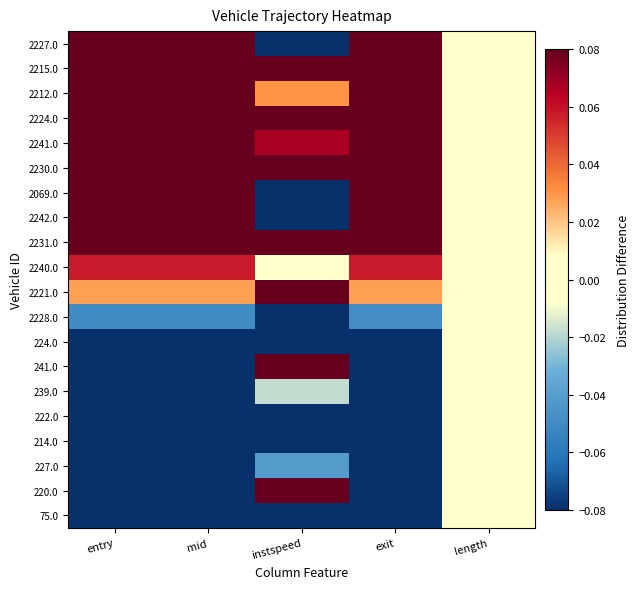

Reading right to left, transcribe all the data shown in this chart.

75.0: length=0.0	exit=-0.1	instspeed=-0.1	mid=-0.1	entry=-0.1
220.0: length=0.0	exit=-0.1	instspeed=0.1	mid=-0.1	entry=-0.1
227.0: length=0.0	exit=-0.1	instspeed=-0.0	mid=-0.1	entry=-0.1
214.0: length=0.0	exit=-0.1	instspeed=-0.1	mid=-0.1	entry=-0.1
222.0: length=0.0	exit=-0.1	instspeed=-0.1	mid=-0.1	entry=-0.1
239.0: length=0.0	exit=-0.1	instspeed=-0.0	mid=-0.1	entry=-0.1
241.0: length=0.0	exit=-0.1	instspeed=0.1	mid=-0.1	entry=-0.1
224.0: length=0.0	exit=-0.1	instspeed=-0.1	mid=-0.1	entry=-0.1
2228.0: length=0.0	exit=-0.0	instspeed=-0.1	mid=-0.0	entry=-0.0
2221.0: length=0.0	exit=0.0	instspeed=0.1	mid=0.0	entry=0.0
2240.0: length=0.0	exit=0.1	instspeed=0.0	mid=0.1	entry=0.1
2231.0: length=0.0	exit=0.1	instspeed=0.1	mid=0.1	entry=0.1
2242.0: length=0.0	exit=0.1	instspeed=-0.1	mid=0.1	entry=0.1
2069.0: length=0.0	exit=0.1	instspeed=-0.1	mid=0.1	entry=0.1
2230.0: length=0.0	exit=0.1	instspeed=0.1	mid=0.1	entry=0.1
2241.0: length=0.0	exit=0.1	instspeed=0.1	mid=0.1	entry=0.1
2224.0: length=0.0	exit=0.1	instspeed=0.1	mid=0.1	entry=0.1
2212.0: length=0.0	exit=0.1	instspeed=0.0	mid=0.1	entry=0.1
2215.0: length=0.0	exit=0.1	instspeed=0.1	mid=0.1	entry=0.1
2227.0: length=0.0	exit=0.1	instspeed=-0.1	mid=0.1	entry=0.1